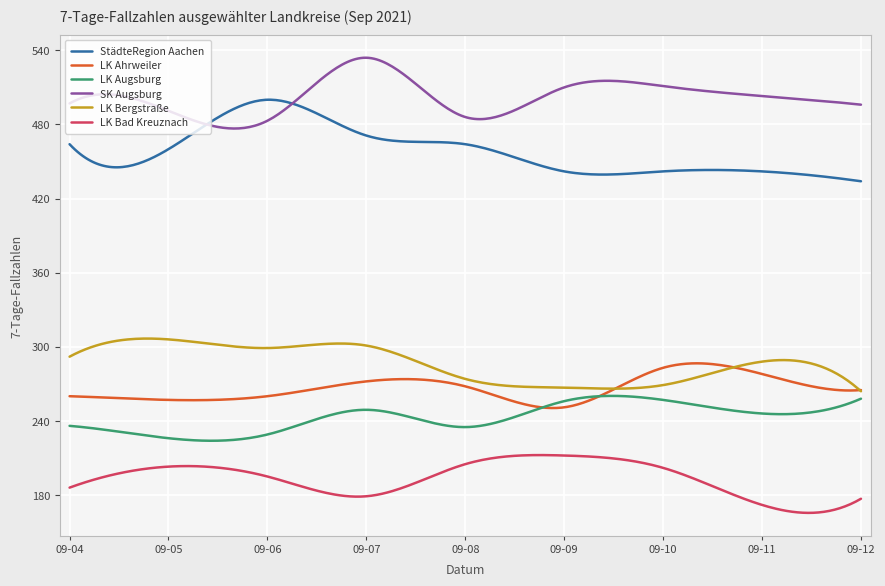

Which series has the largest total across all categories?

SK Augsburg